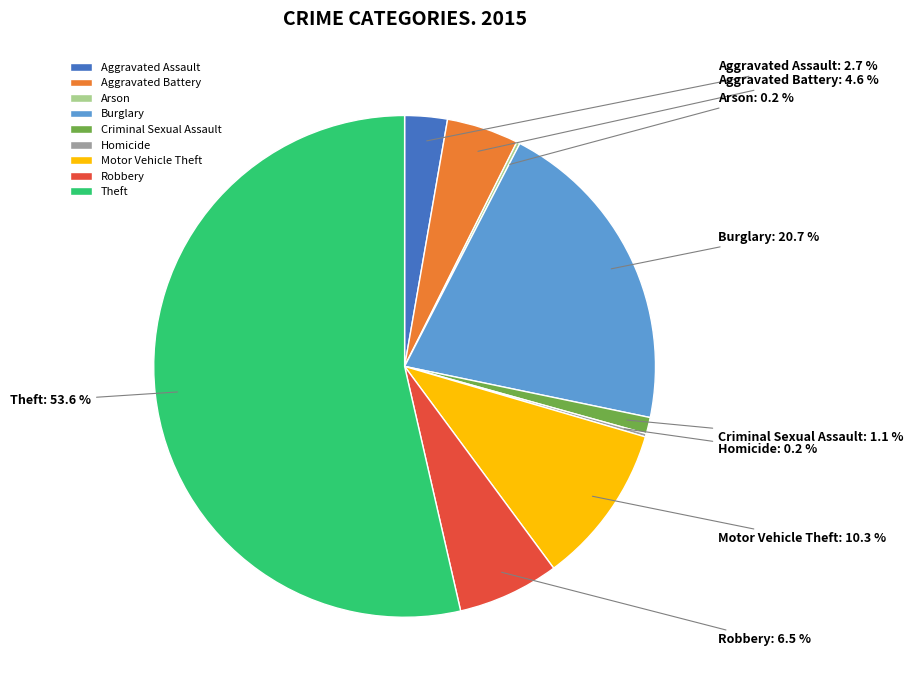

Combined, do Robbery and Motor Vehicle Theft account for over 50%?

No